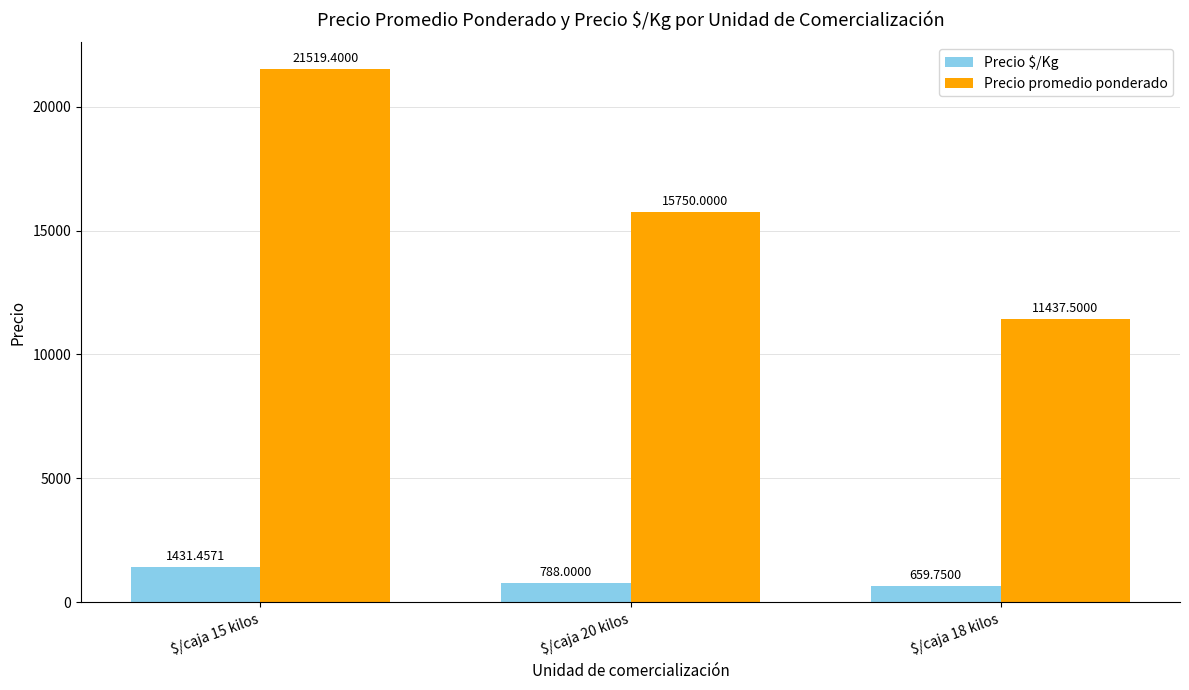

Reading left to right, extract all data points from this chart.

Precio $/Kg: 1431.5	788.0	659.8
Precio promedio ponderado: 21519.4	15750.0	11437.5